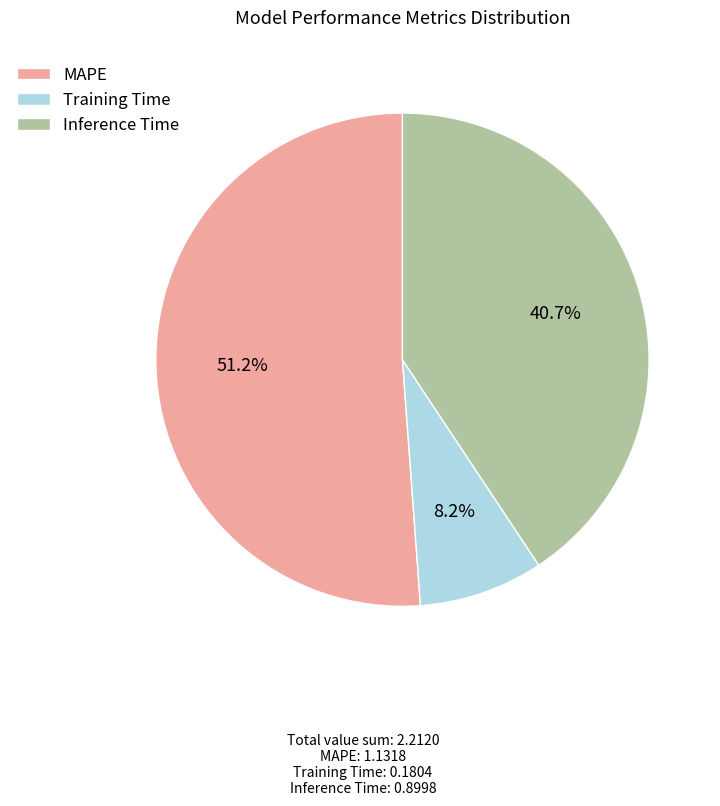

Between MAPE and Inference Time, which is larger?

MAPE